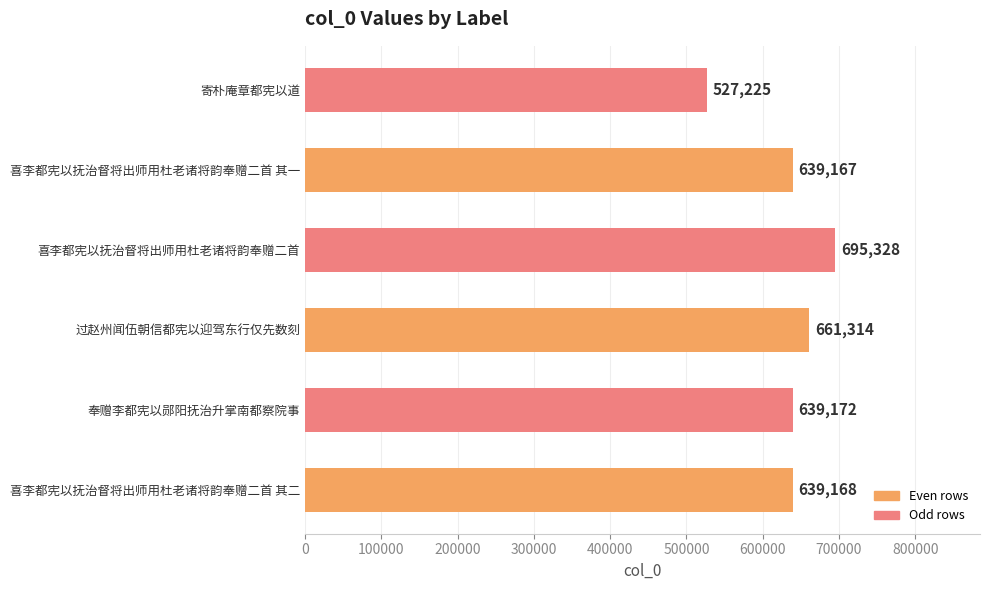

Rank the categories by value from highest to lowest.

喜李都宪以抚治督将出师用杜老诸将韵奉赠二首, 过赵州闻伍朝信都宪以迎驾东行仅先数刻, 奉赠李都宪以郧阳抚治升掌南都察院事, 喜李都宪以抚治督将出师用杜老诸将韵奉赠二首 其二, 喜李都宪以抚治督将出师用杜老诸将韵奉赠二首 其一, 寄朴庵章都宪以道